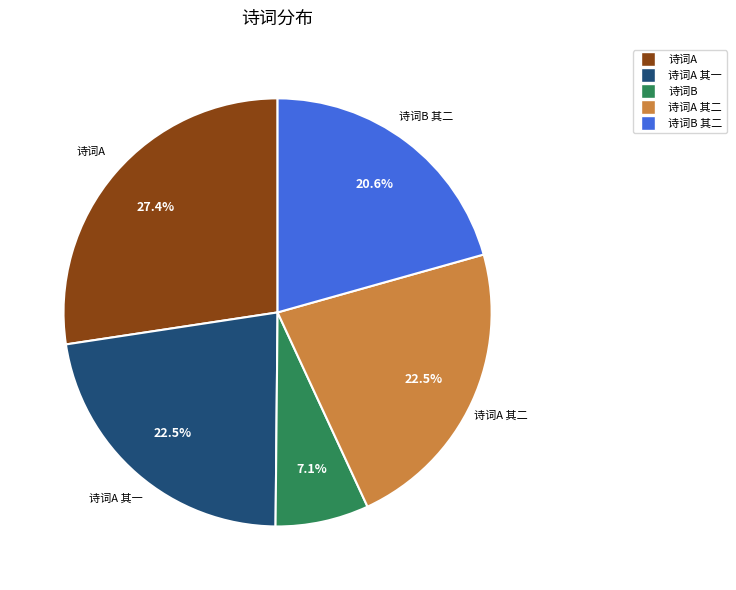

Is there any slice that represents more than half of the pie?

No